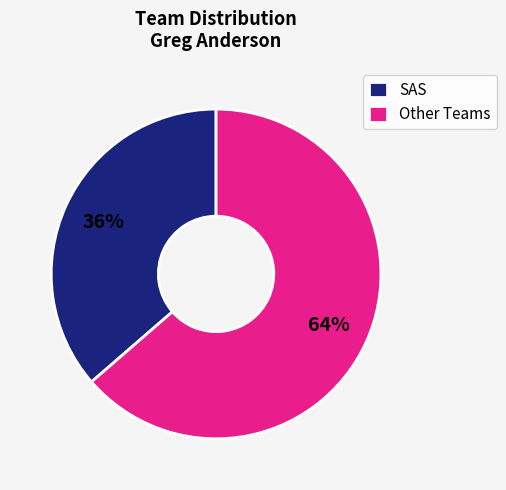

Do SAS and Other Teams together represent more than half of the pie?

Yes